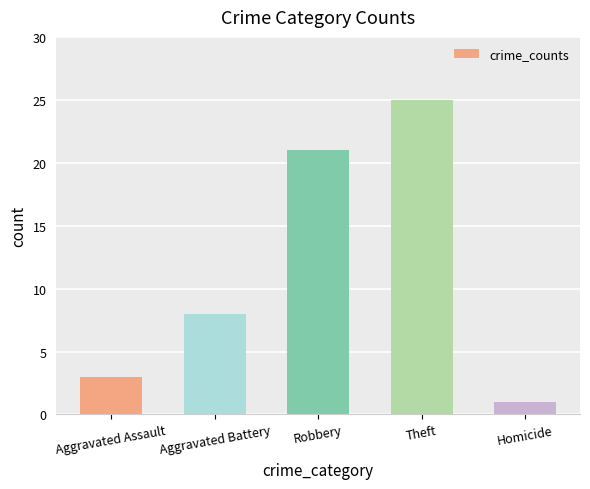

What is the label of the 4th bar from the left?

Theft